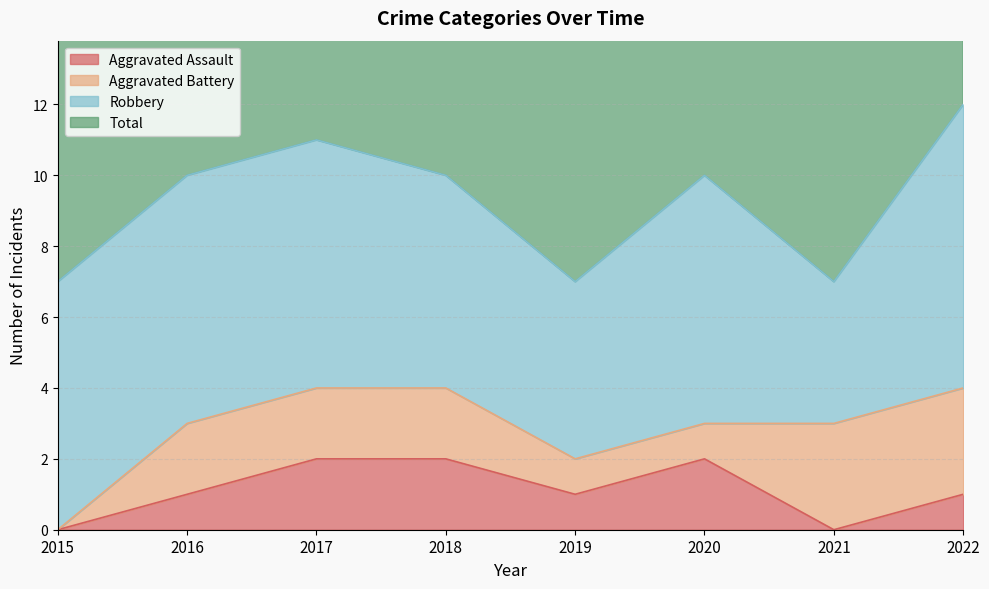

Is the value of Aggravated Assault at 2016 greater than the value of Total at 2017?

No